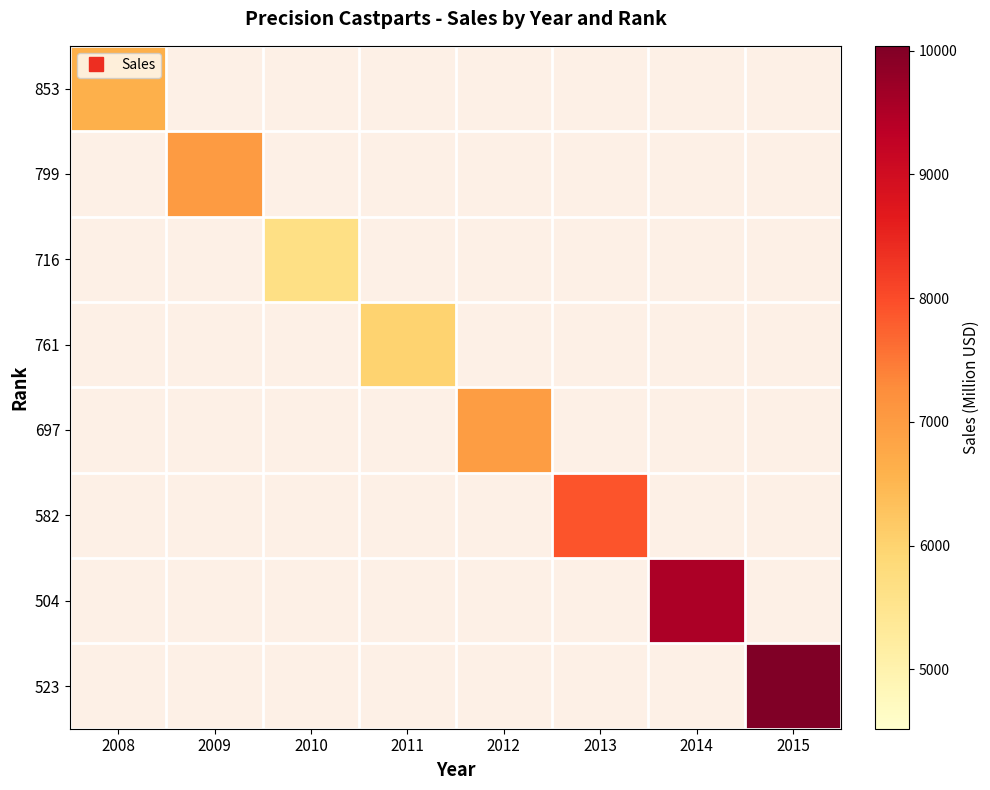

How many series are shown in this chart?

8